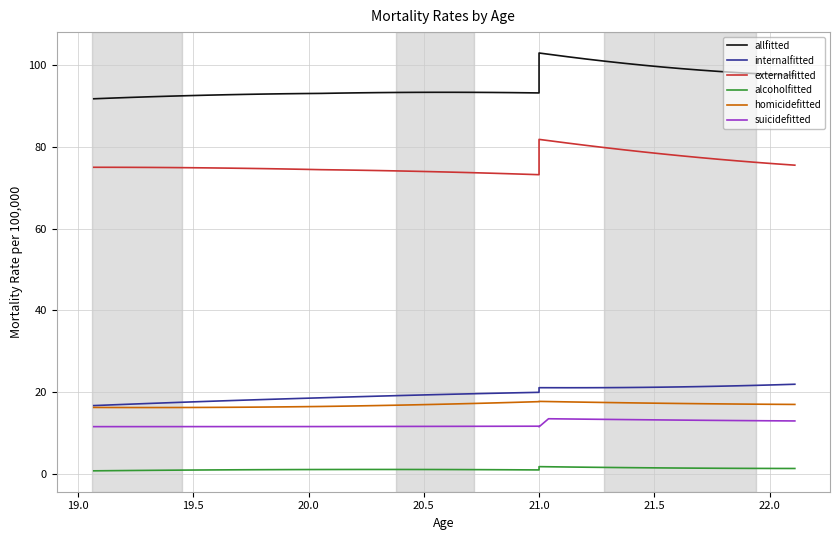

How many lines are shown in the chart?

6